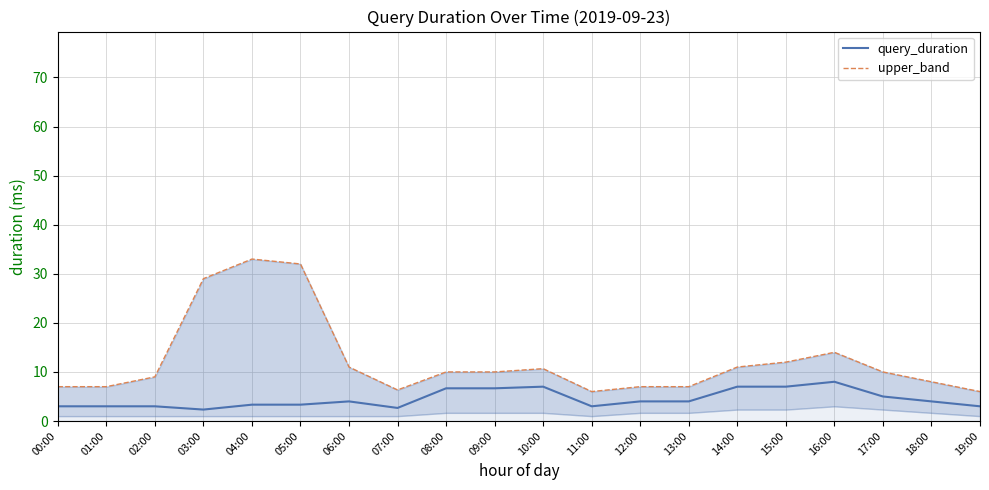

How many data points in query_duration are above 4?

7